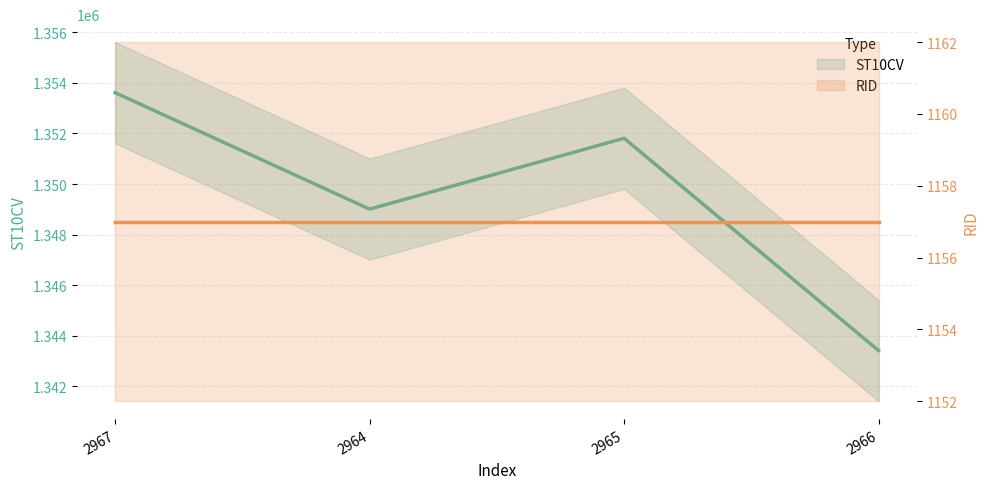

What is the change in value from 2965 to 2966?

-8390